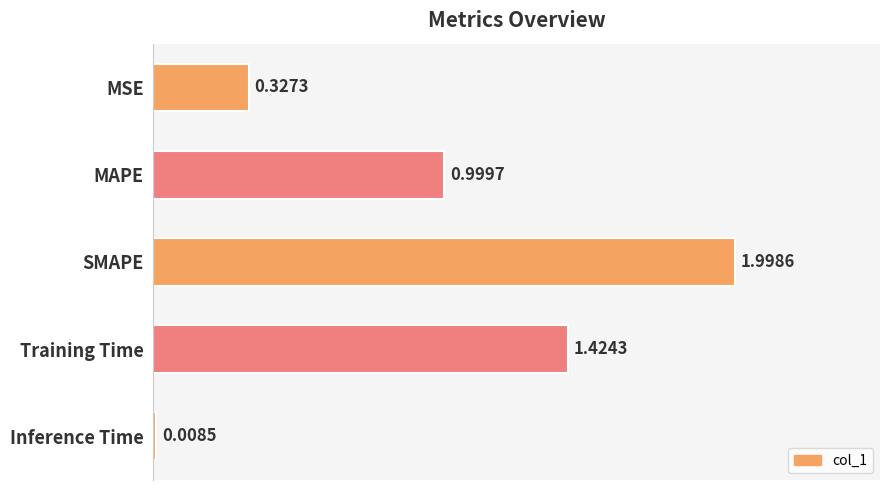

List the labels in order of value, smallest first.

Inference Time, MSE, MAPE, Training Time, SMAPE